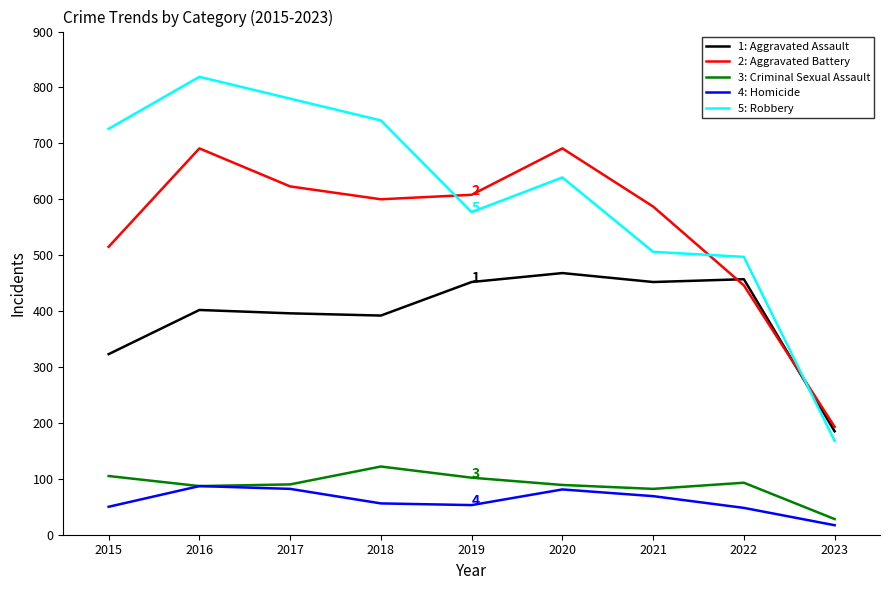

Which series has the largest range (max minus min)?

5: Robbery